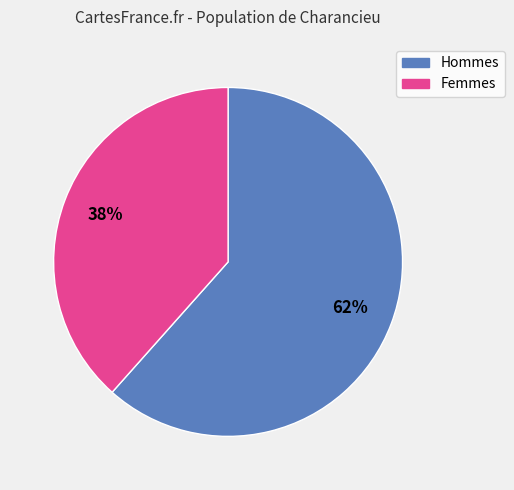

To the nearest percent, what is the average slice percentage?

50%